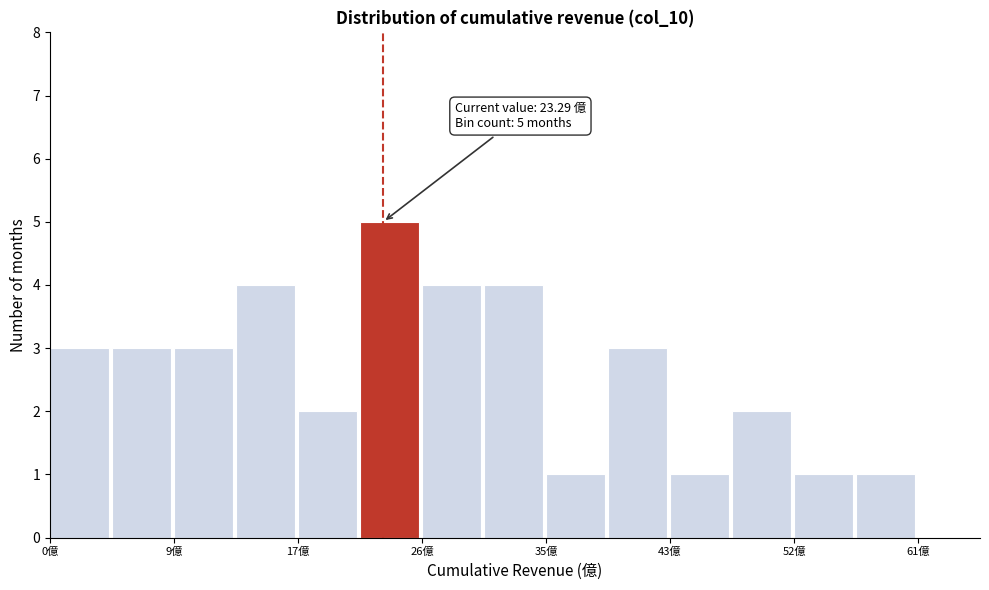

Over which range of the x-axis is the bar tallest?

22 to 26